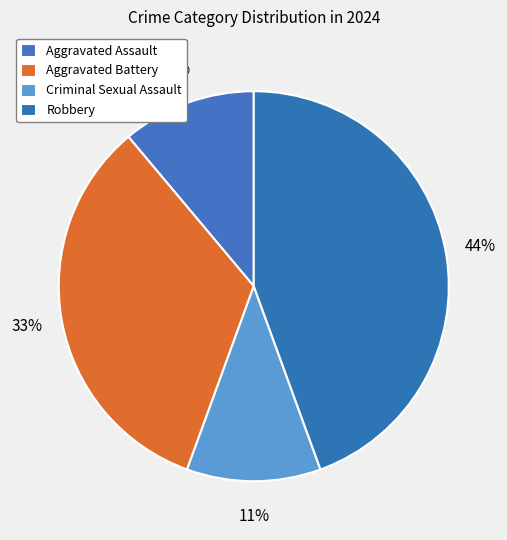

What is the ratio of the value at Criminal Sexual Assault to the value at Aggravated Battery?

0.3